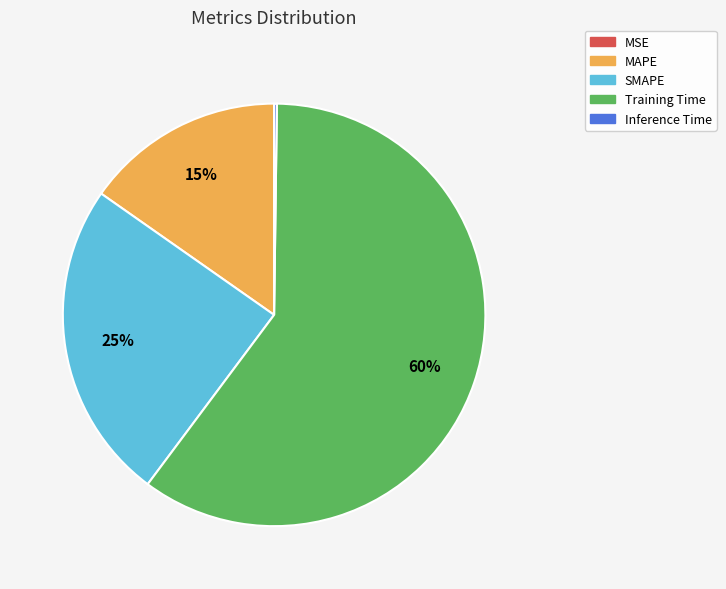

To the nearest percent, what percentage of the pie is MAPE?

15%